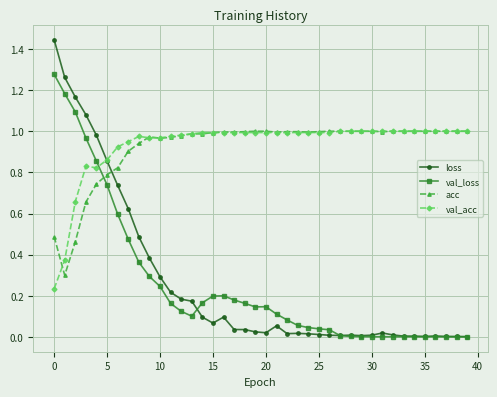

True or false: val_loss has more than 1 interior local peaks.

True